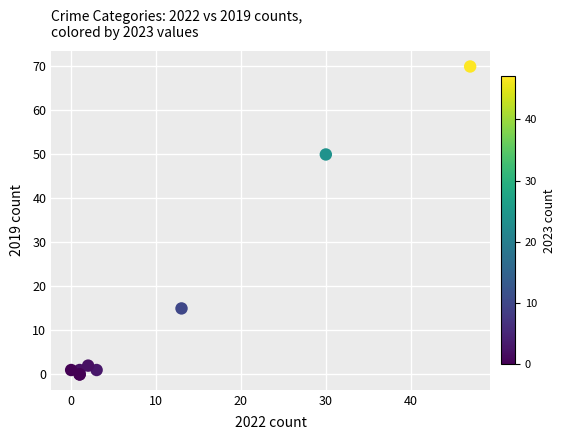

What Y value in the scatter plot is closest to 35?

50